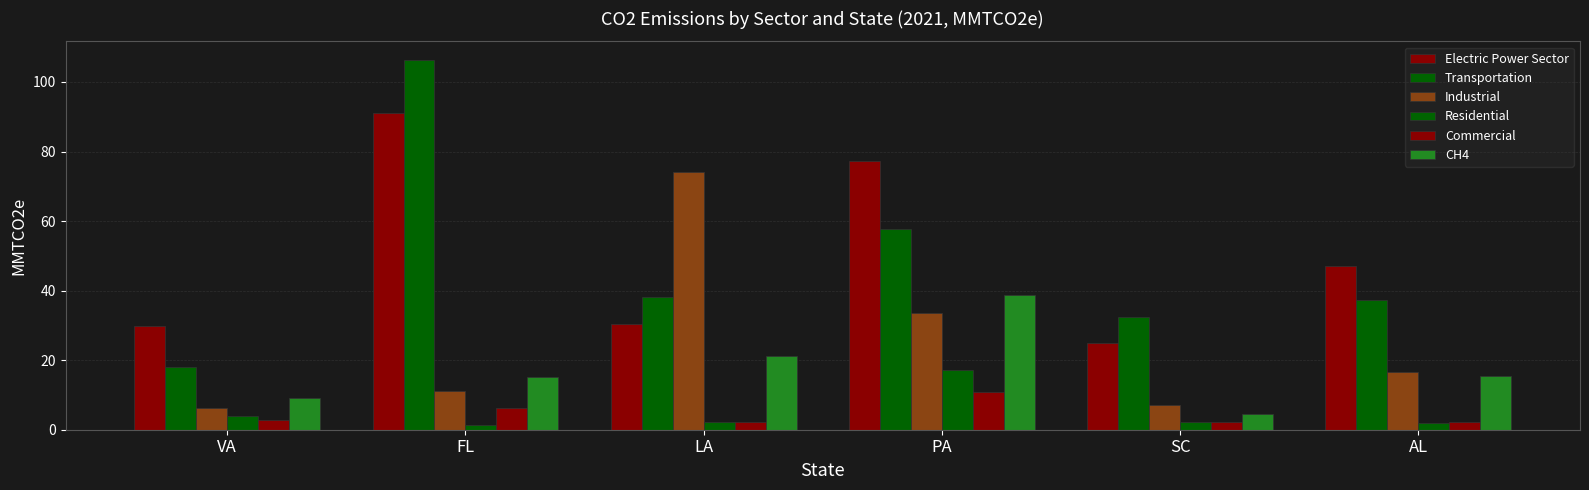

How many bars are there in total?

36